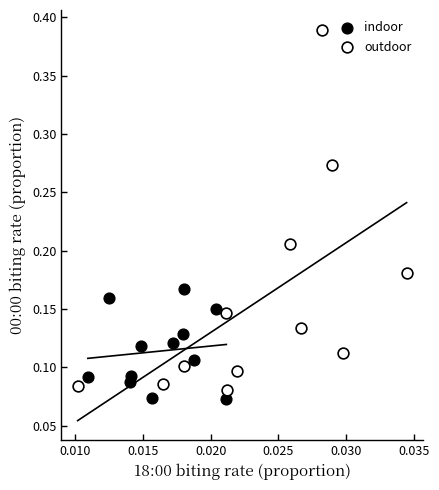

Which series contains the lowest Y value?

indoor